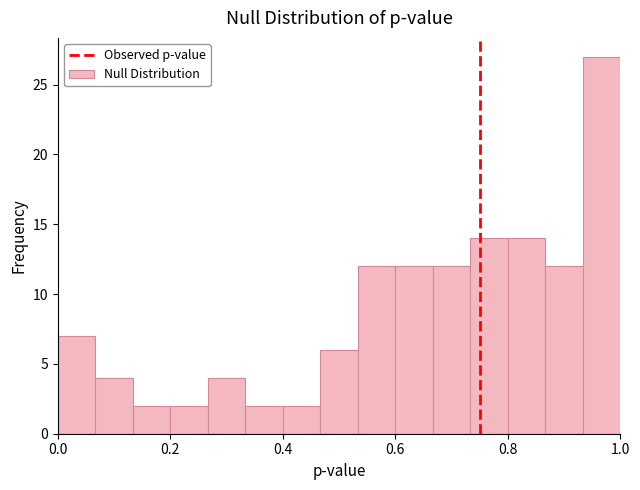

Around what value on the x-axis is the tallest bar? Give the approximate position of its centre, as read against the axis.

0.96